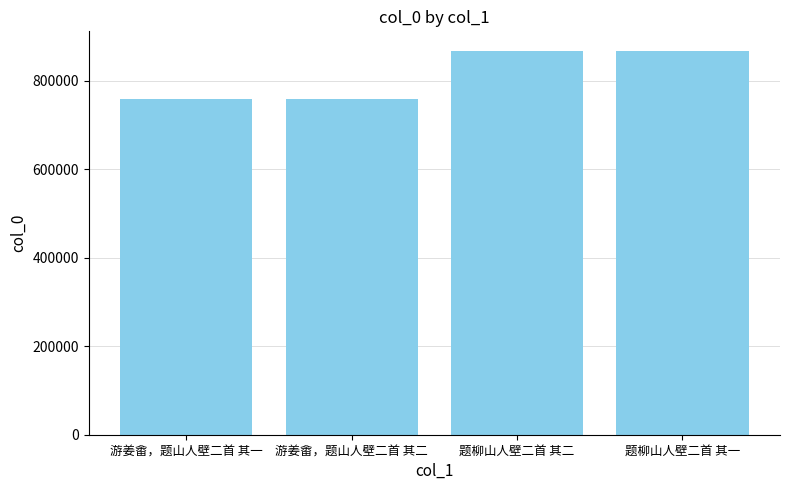

What is the greatest value displayed?

868662